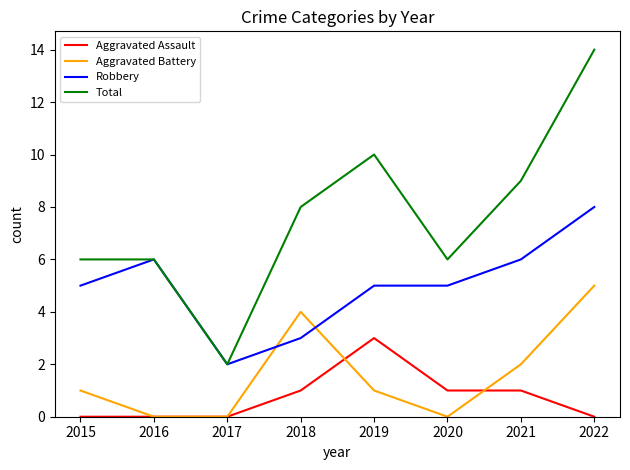

Which category has the highest value in the Total series?

2022